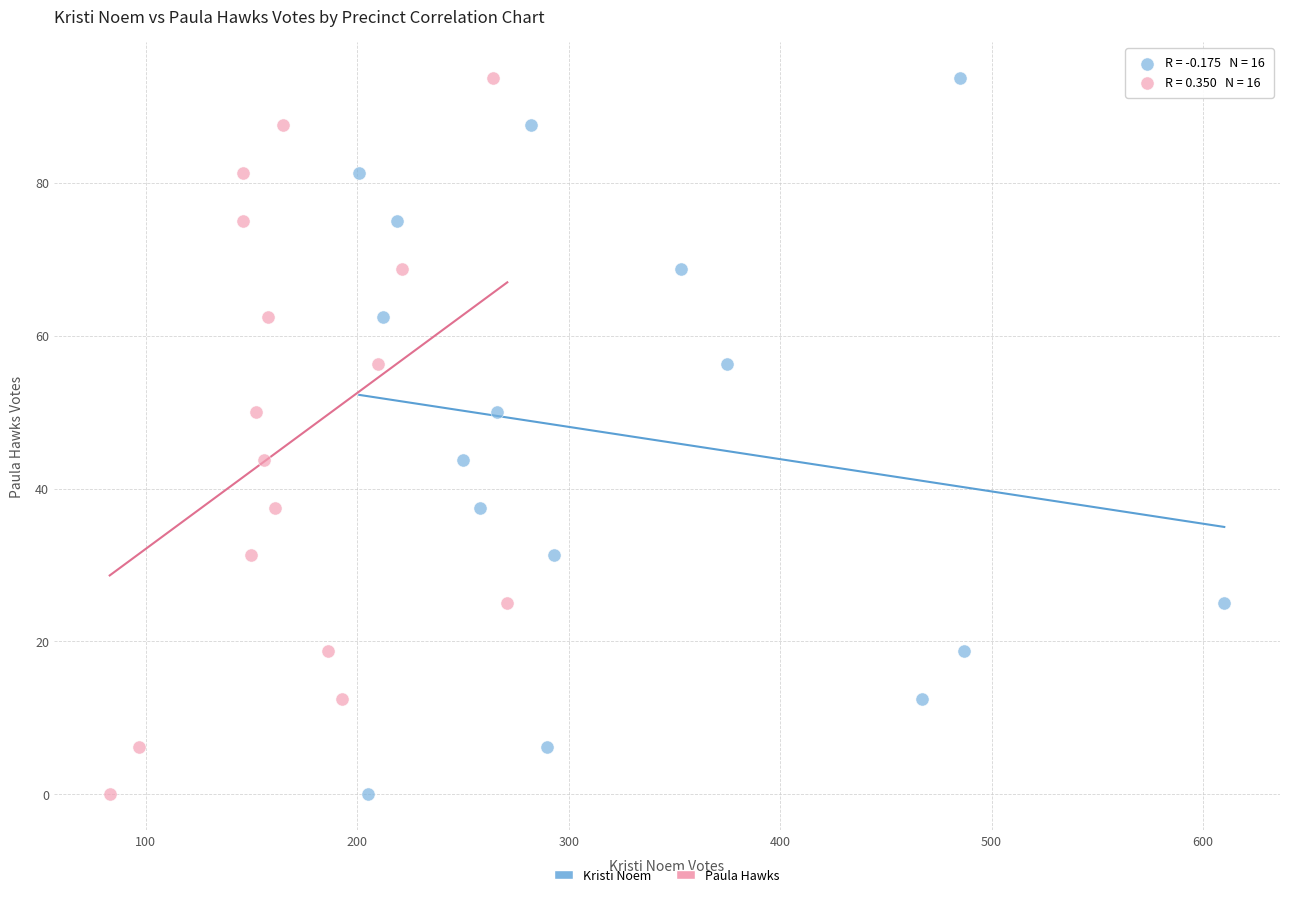

What are all the series names shown in the legend?

Kristi Noem, Paula Hawks